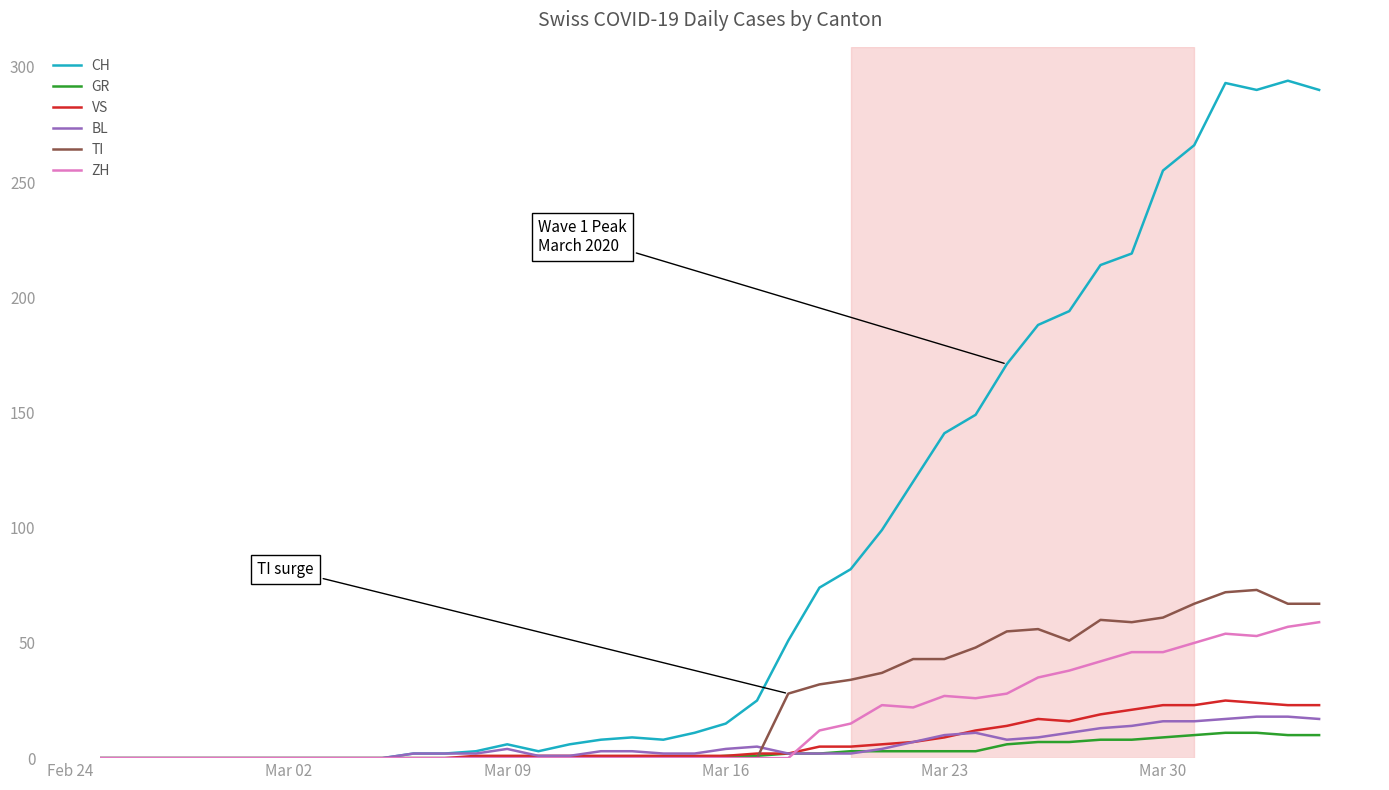

What is the average value of the TI series?

24